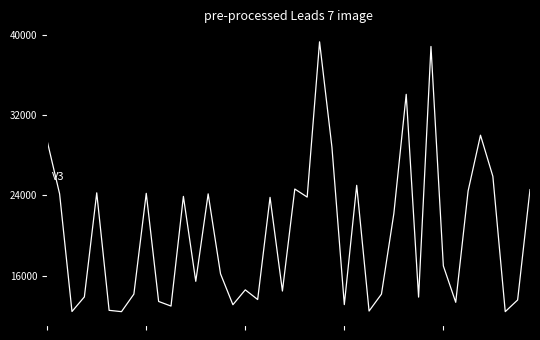

What is the minimum value shown in the chart?

12400